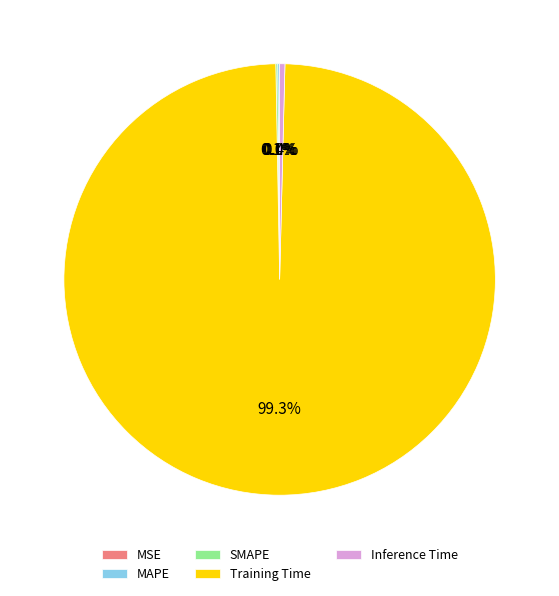

What portion of the pie excludes Inference Time?

99.6%